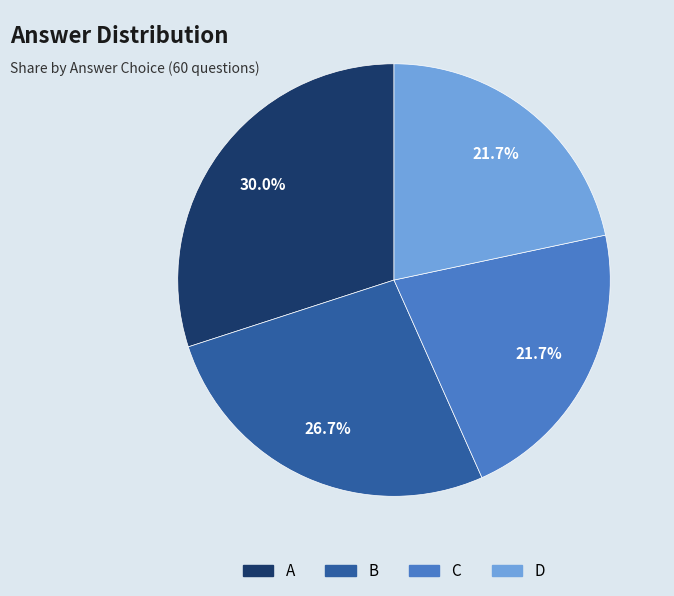

Which has a higher value, A or C?

A